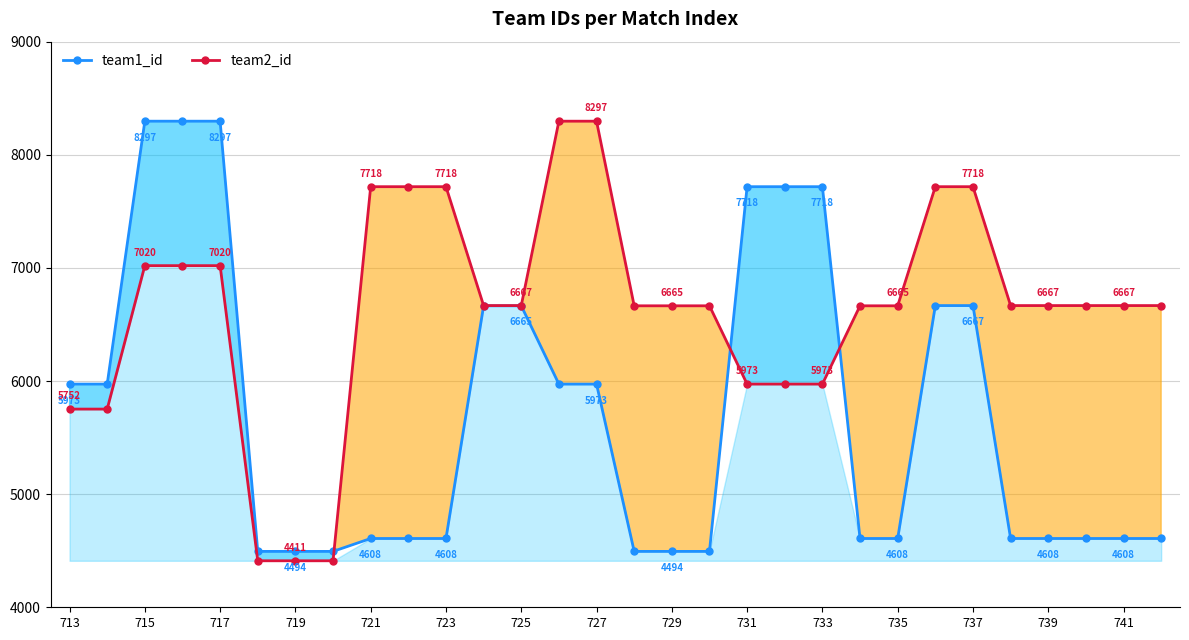

What position from the right is 713?

30